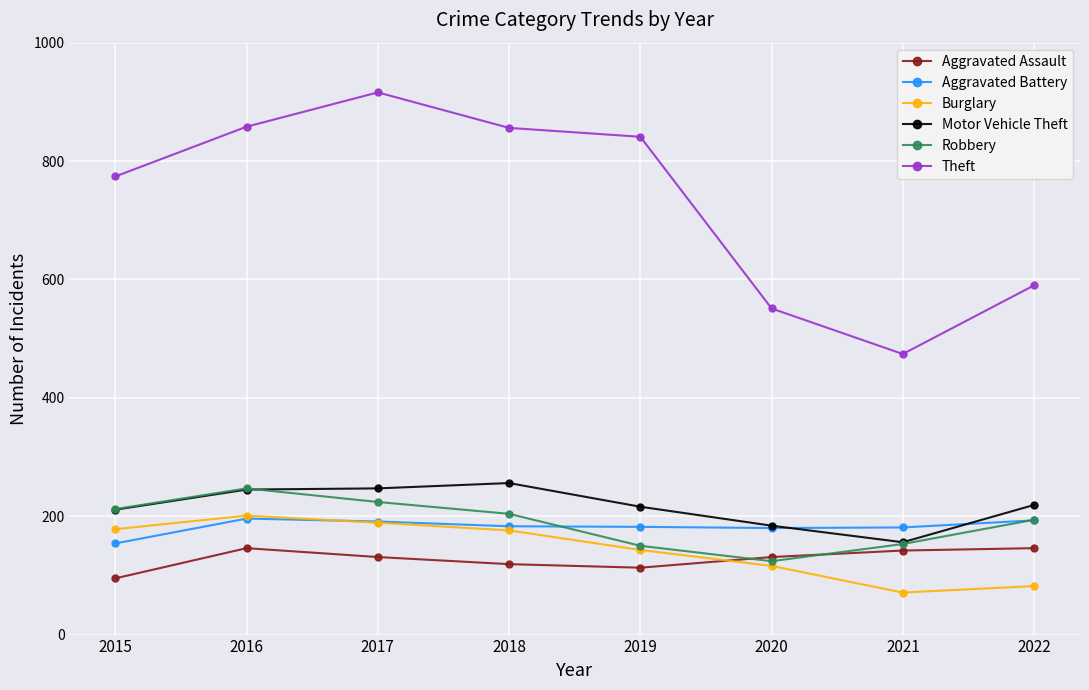

Which series has the largest total across all categories?

Theft